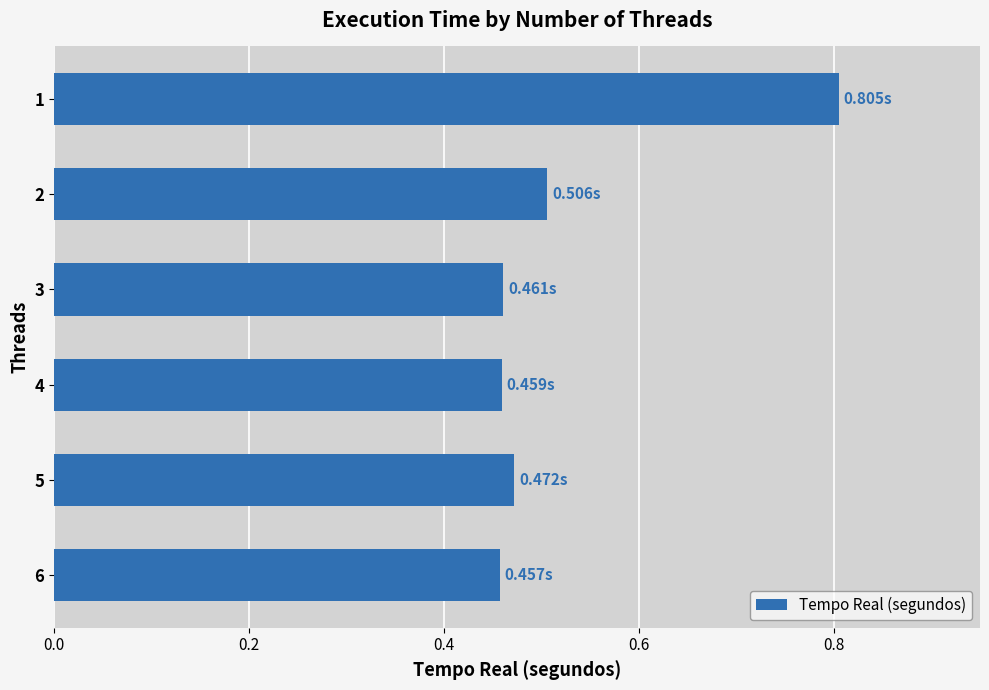

How many values are between 0 and 1?

6